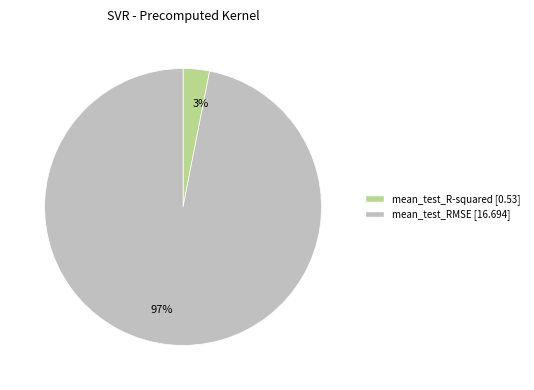

Between 97% and 3%, which is larger?

97%